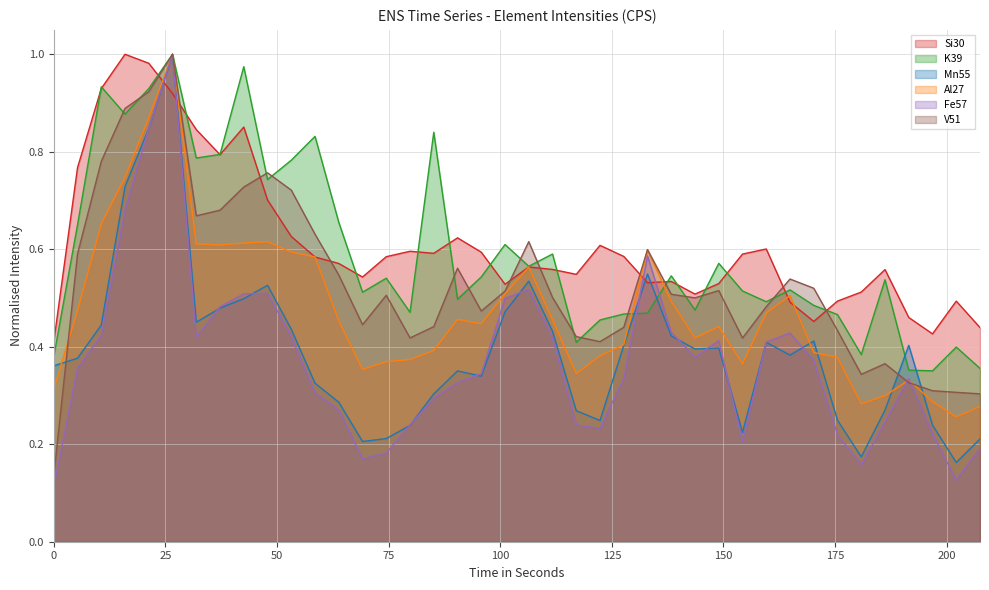

At which category does Al27 reach its first local valley?

37.238